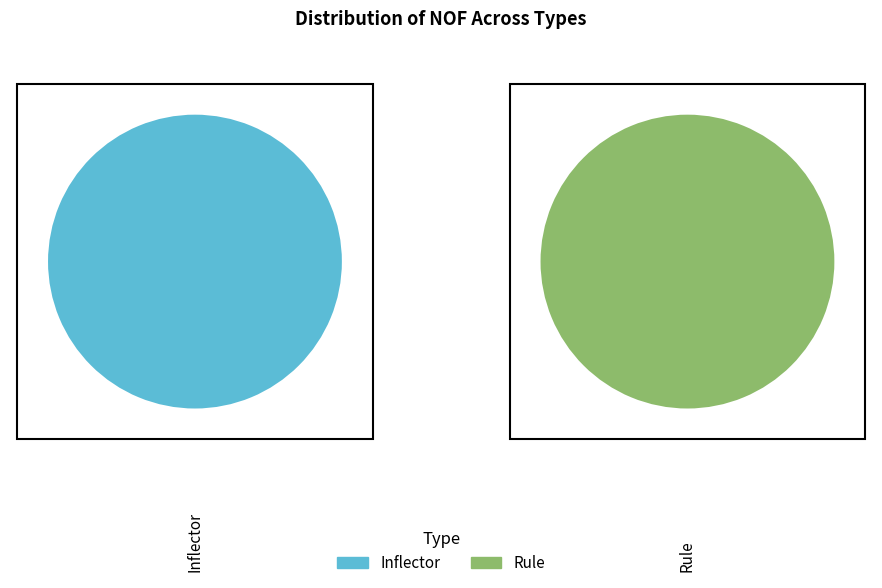

What is the smallest slice in the pie chart?

Rule